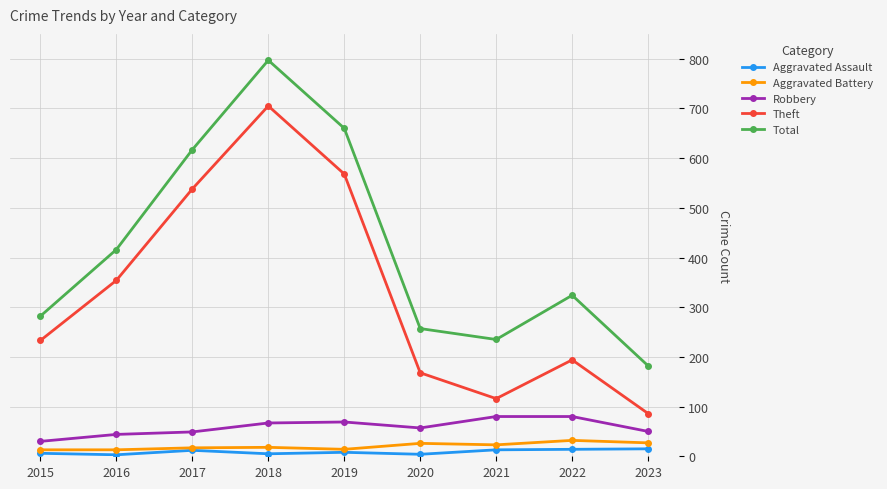

Count the number of data series in this chart.

5